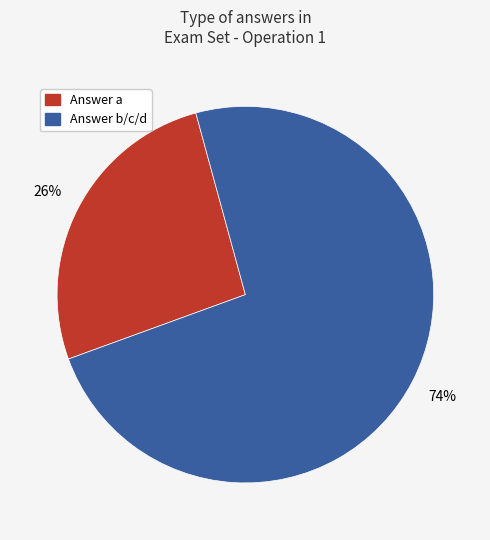

Count the number of slices in the pie.

2